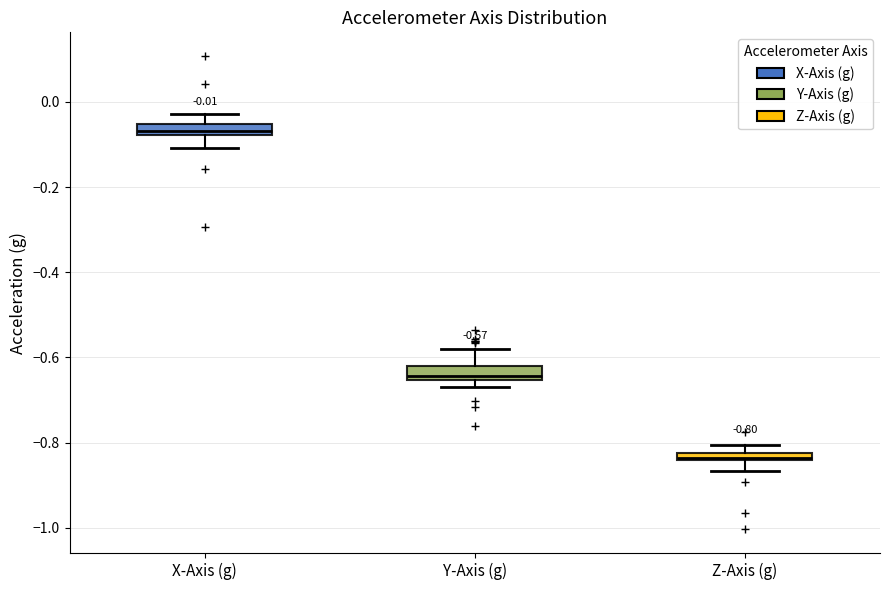

Which box has the highest median line?

X-Axis (g)